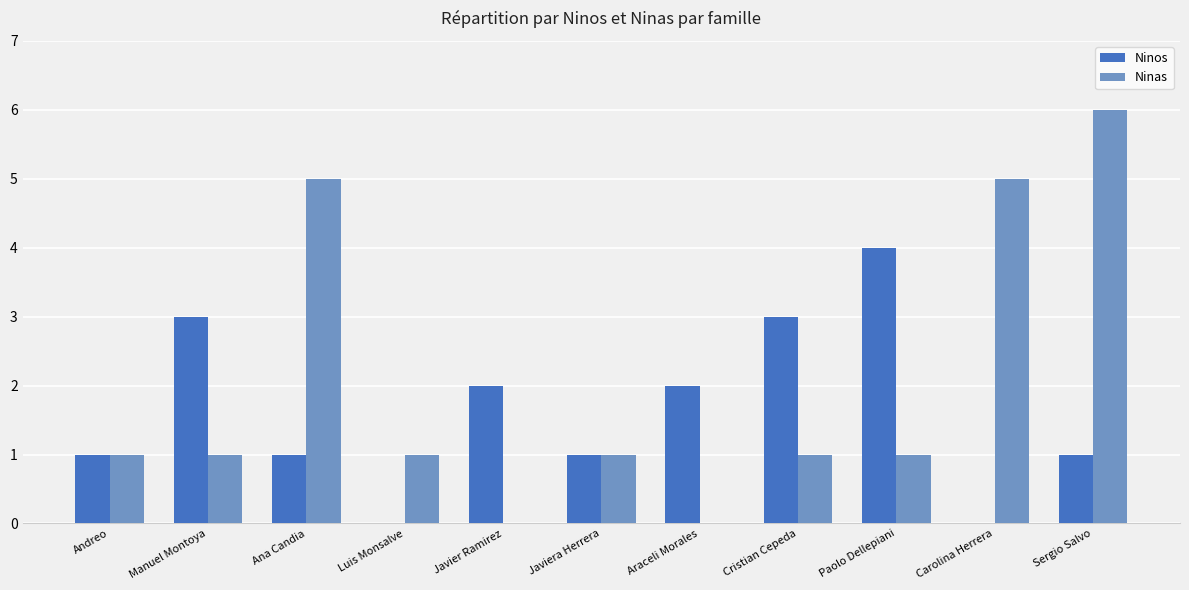

Is it true that Ninos equals 0 at Carolina Herrera?

True